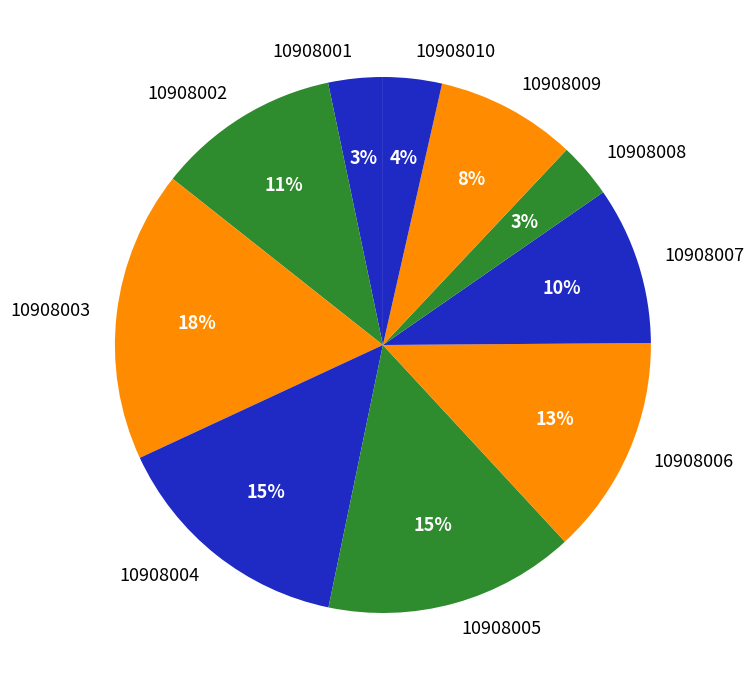

To the nearest percent, what portion does 10908001 represent?

3%